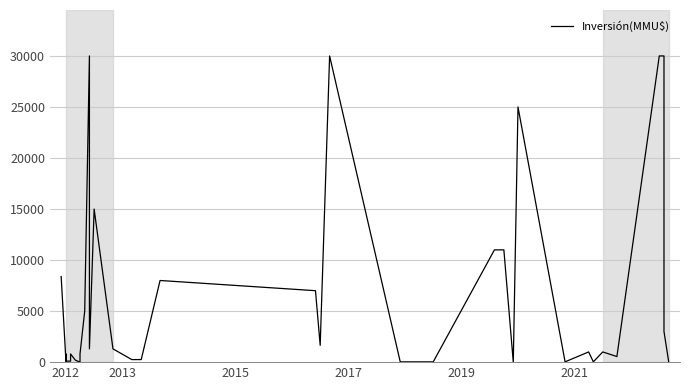

Does the chart display data point markers on the line(s)?

No